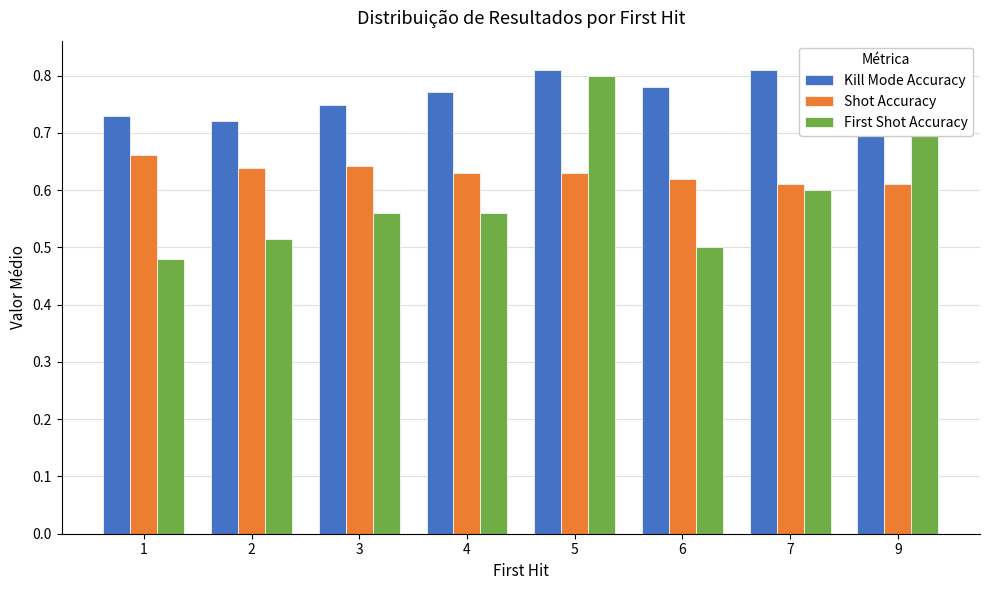

Is the value of Kill Mode Accuracy at 3 greater than the value of Shot Accuracy at 2?

Yes